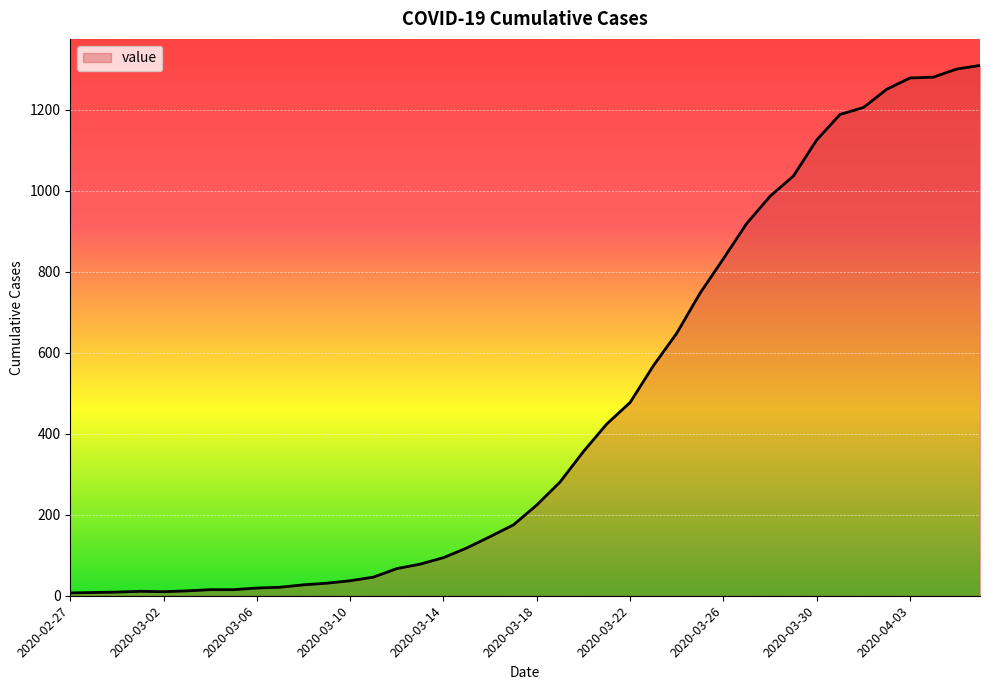

What is the greatest value displayed?

1309